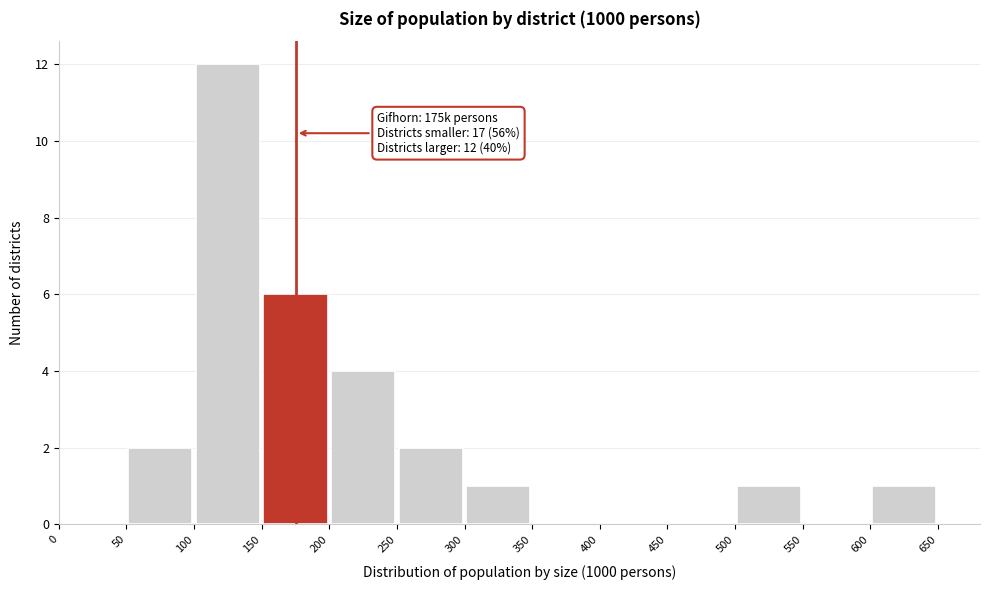

Which range on the x-axis has the tallest bar?

100 to 150